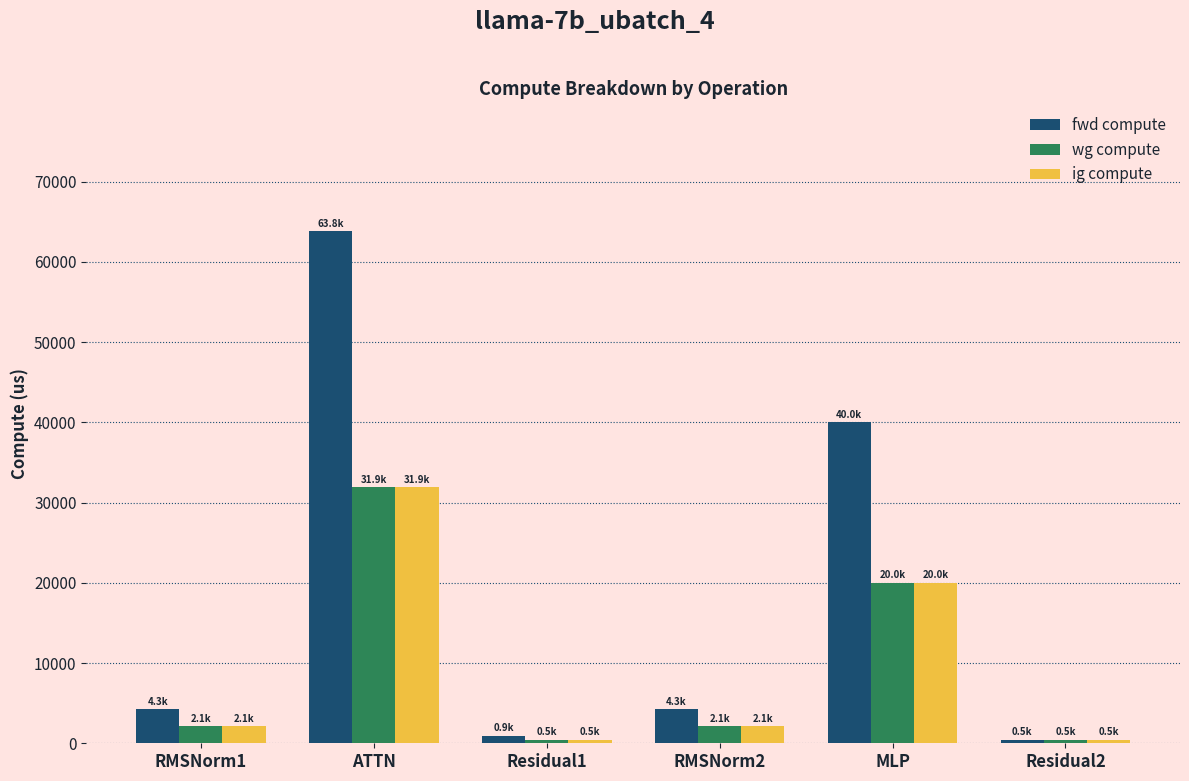

Does the chart contain stacked bars?

No